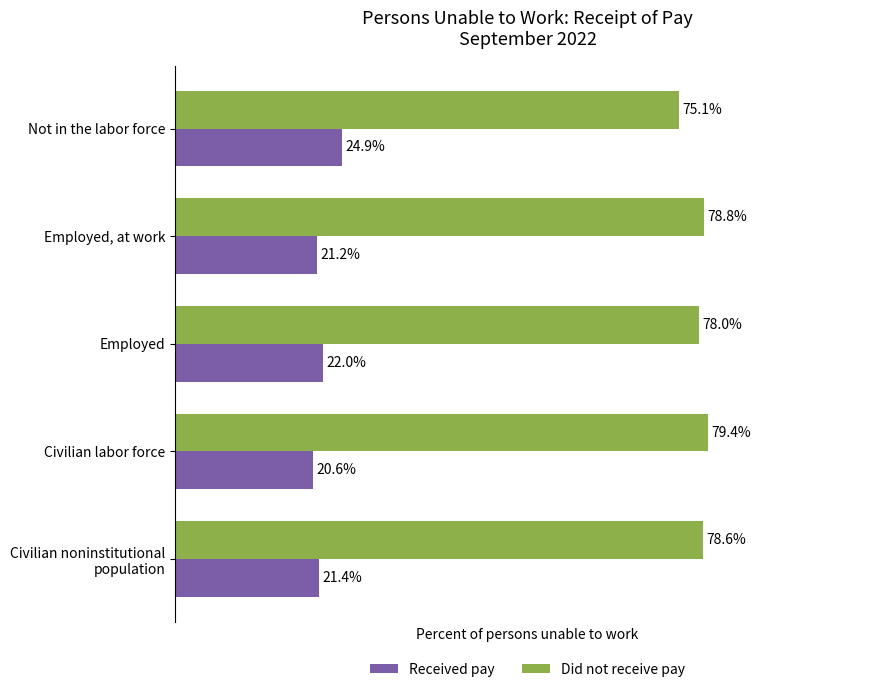

Where is Did not receive pay nearest to the value 77?

Employed